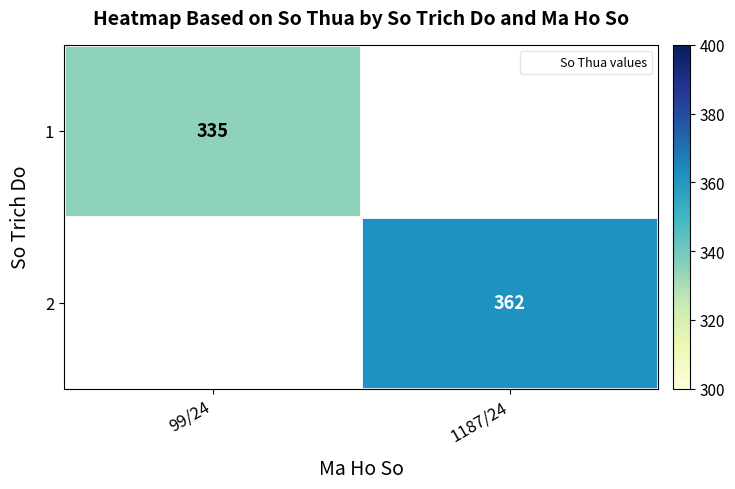

Which category has the highest value in the 2 series?

99/24